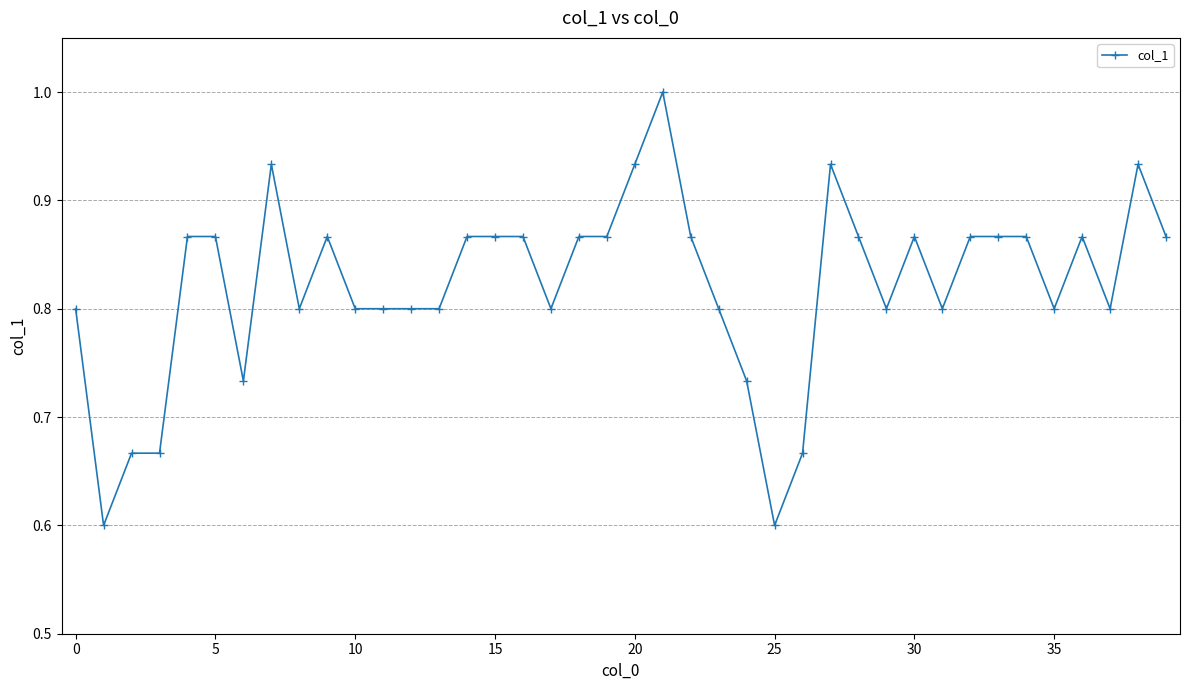

What is the sum of all values?

32.9